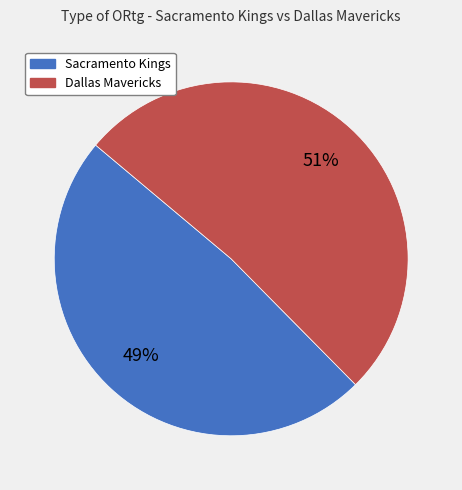

Count the number of slices in the pie.

2